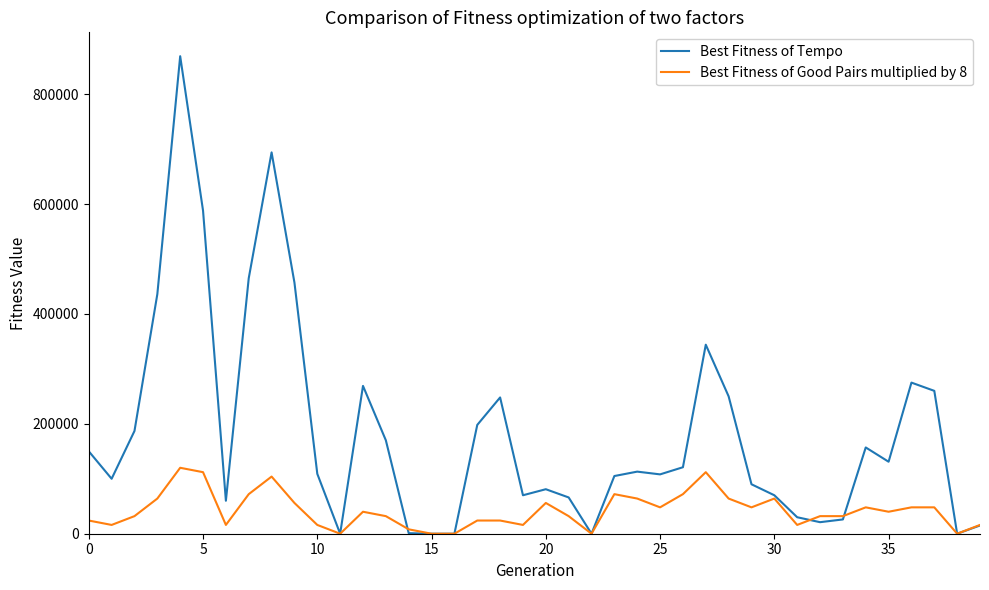

Which series has the largest range (max minus min)?

Best Fitness of Tempo